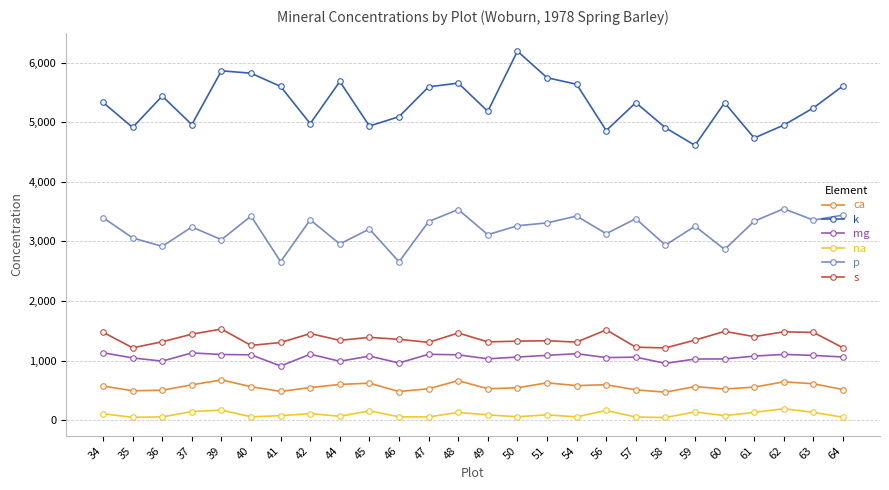

At which label does p first exceed 3262?

34